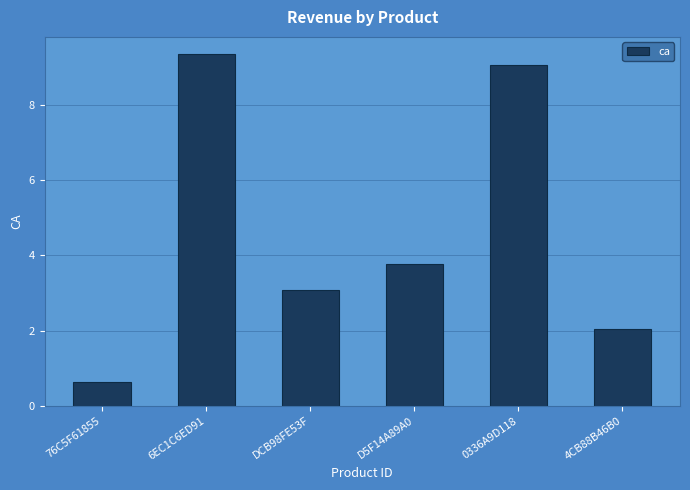

Are the bars horizontal?

No